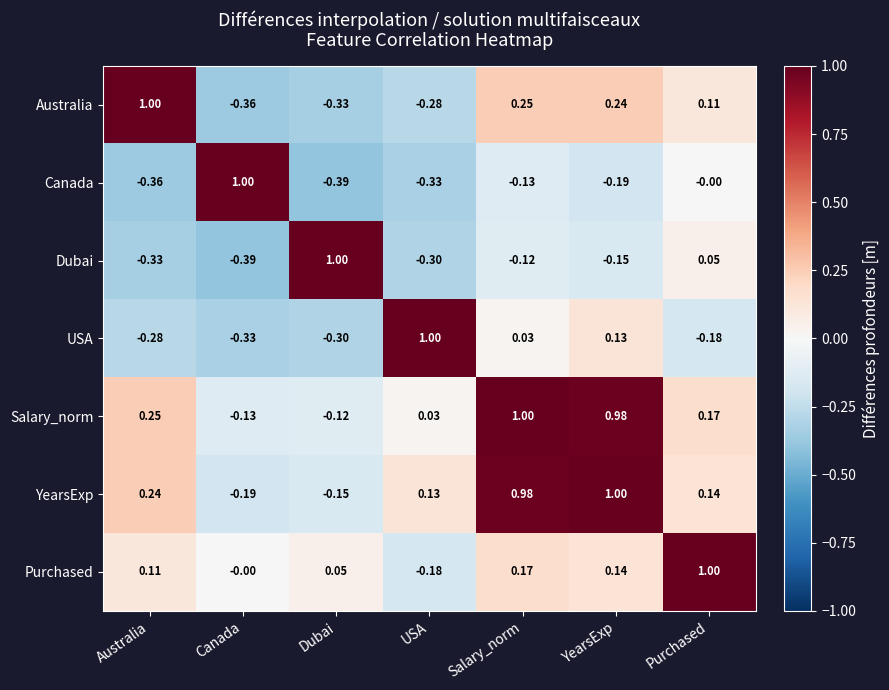

Which series has the largest total across all categories?

Salary_norm